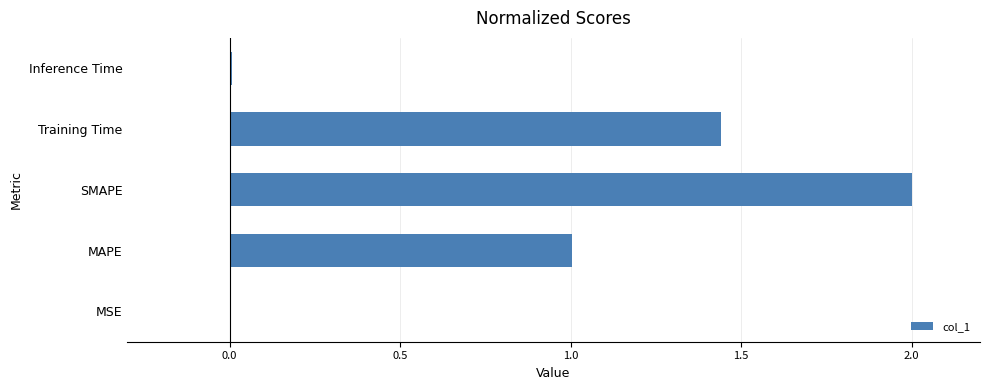

Between Inference Time and Training Time, which is larger?

Training Time